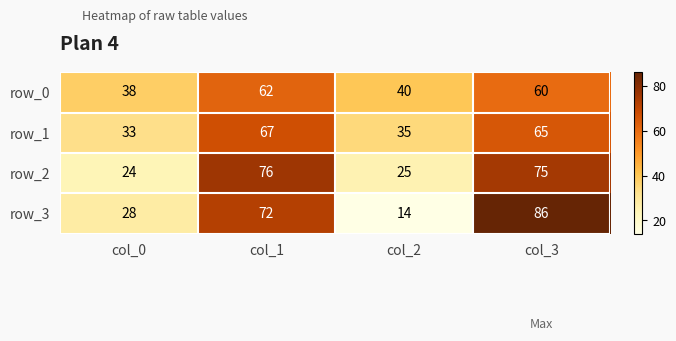

Rank the series by their maximum value, from lowest to highest.

row_0, row_1, row_2, row_3